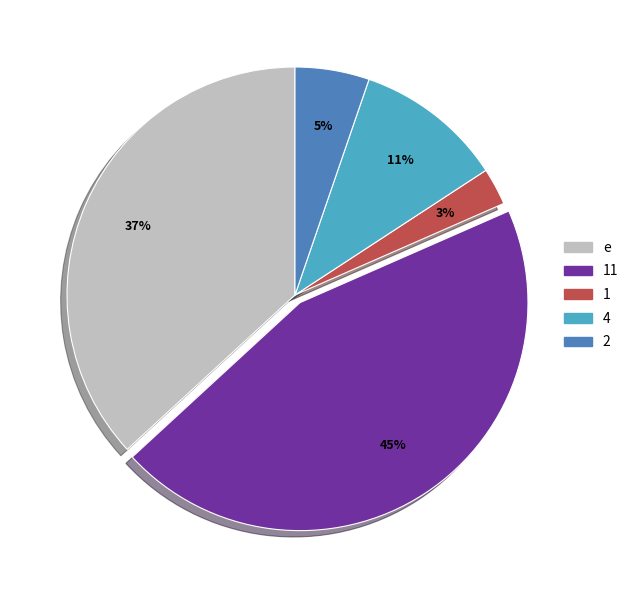

Which has a higher value, 11 or 4?

11